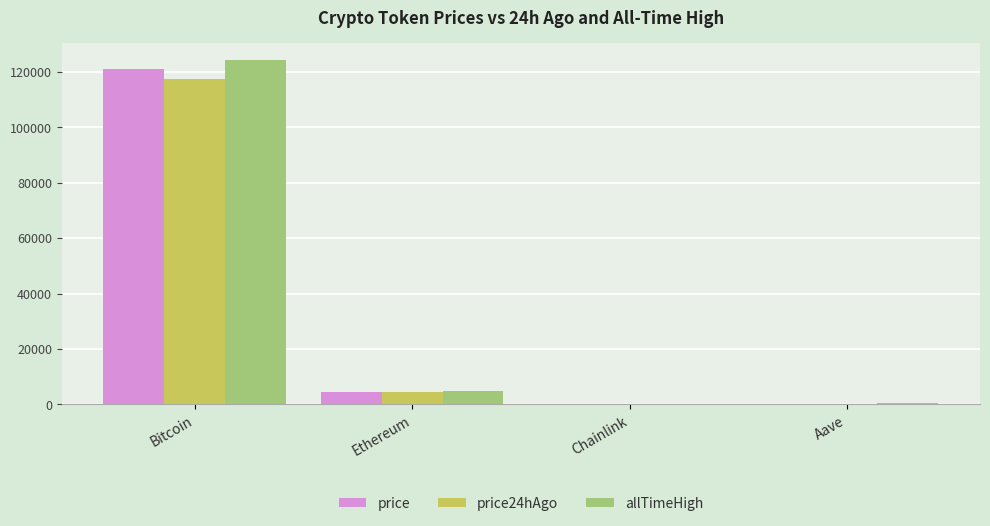

Where does the price series first go above 4506?

Bitcoin